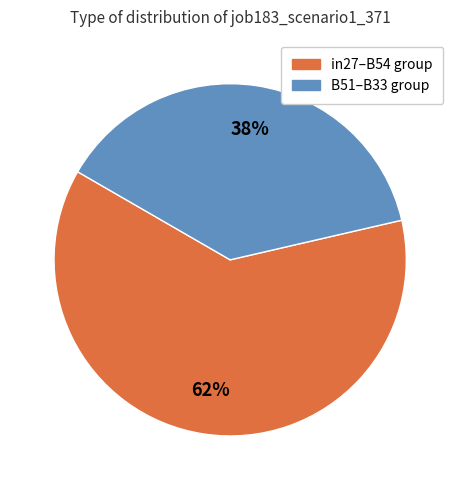

How many segments does this pie chart have?

2